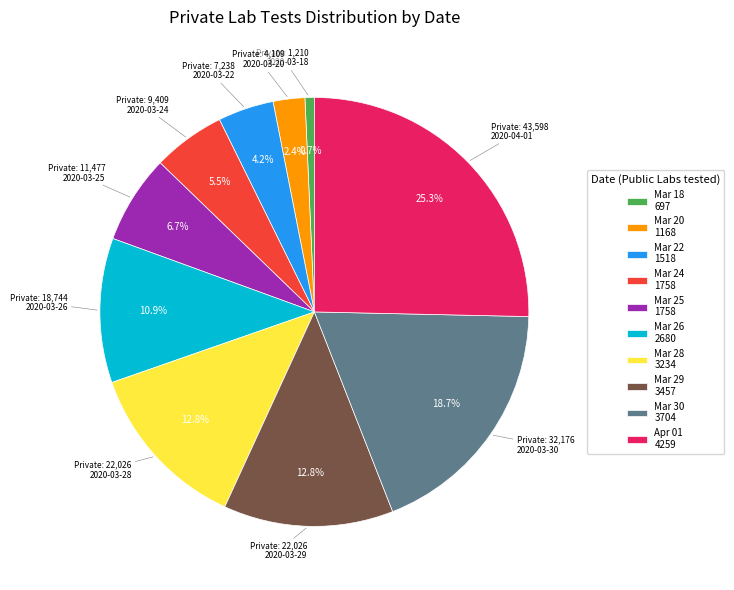

Does Mar 25 1758 account for over 50% of the chart?

No